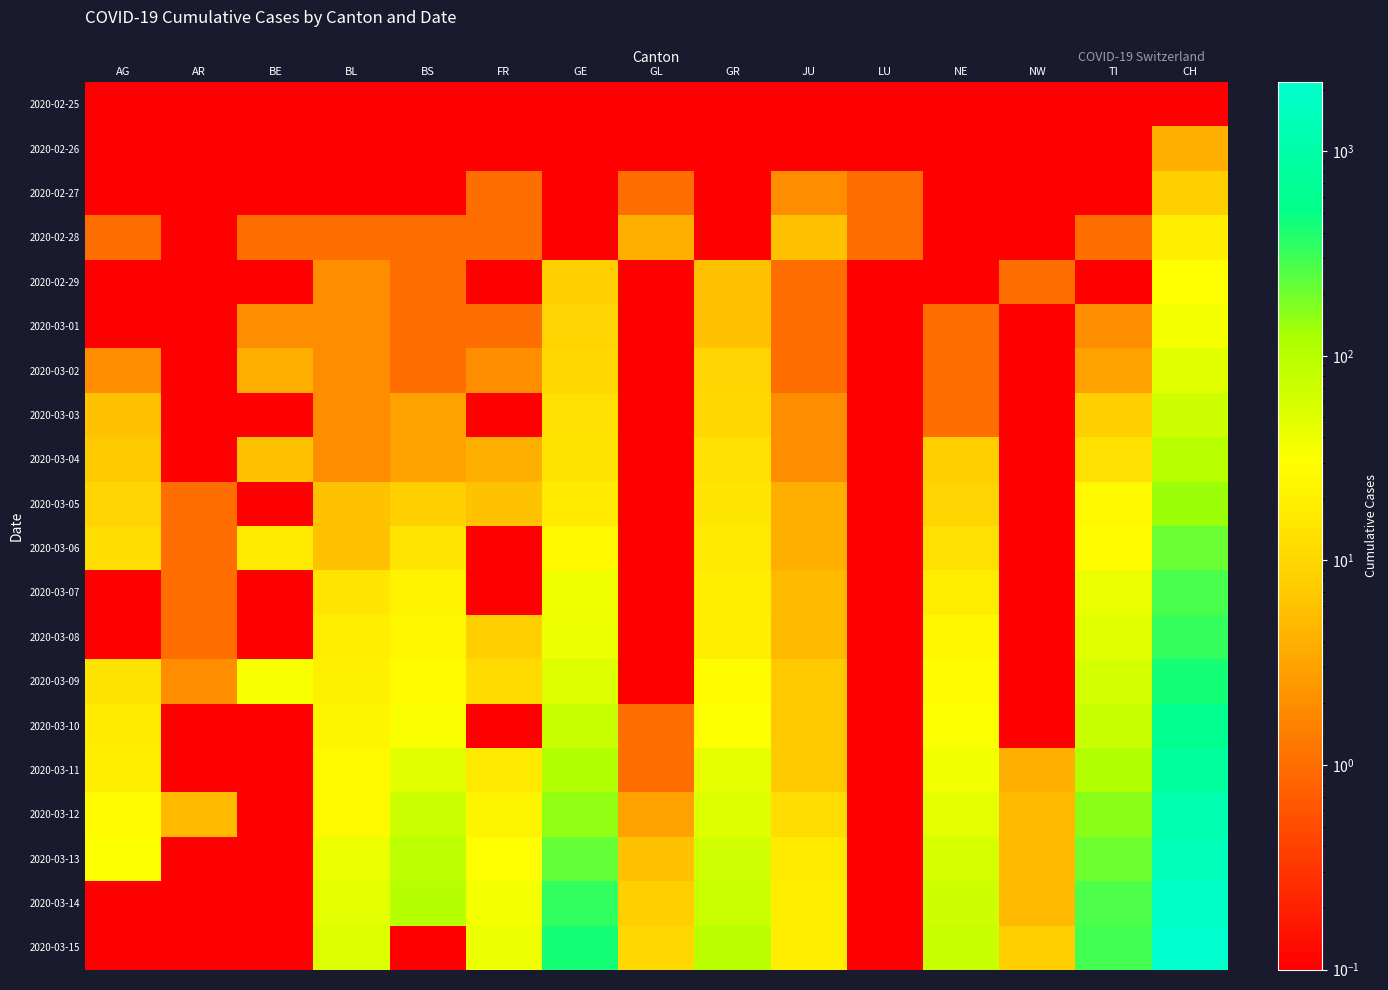

How many categories are shown in the chart?

15